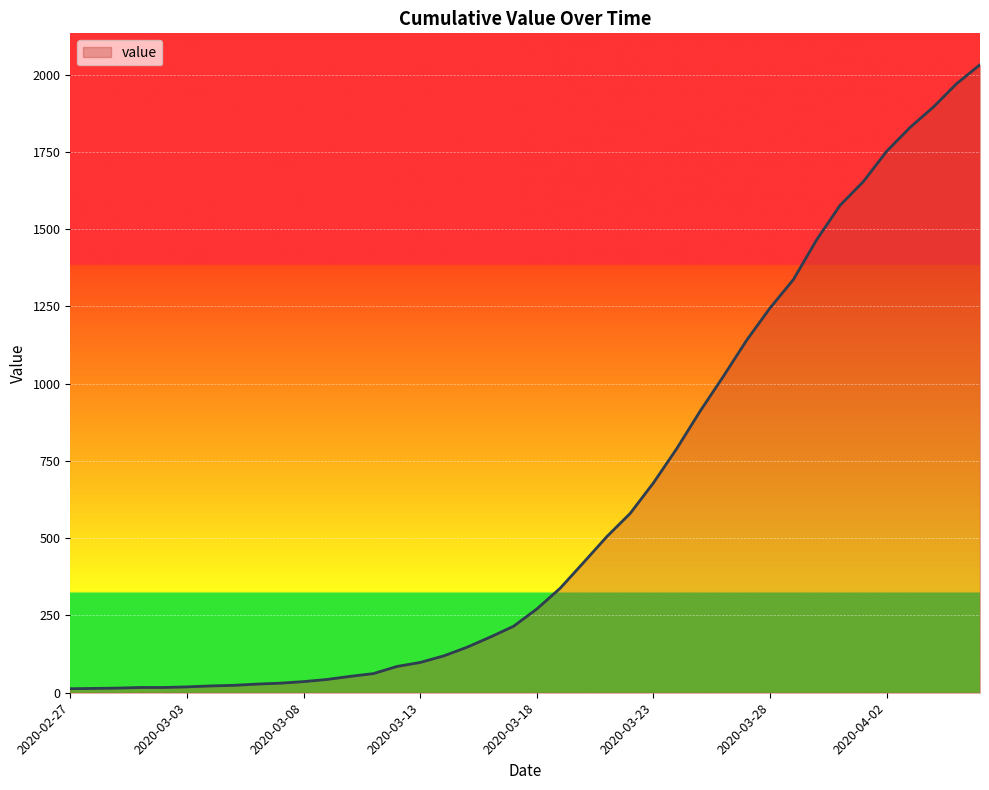

What is the maximum value shown in the chart?

2032